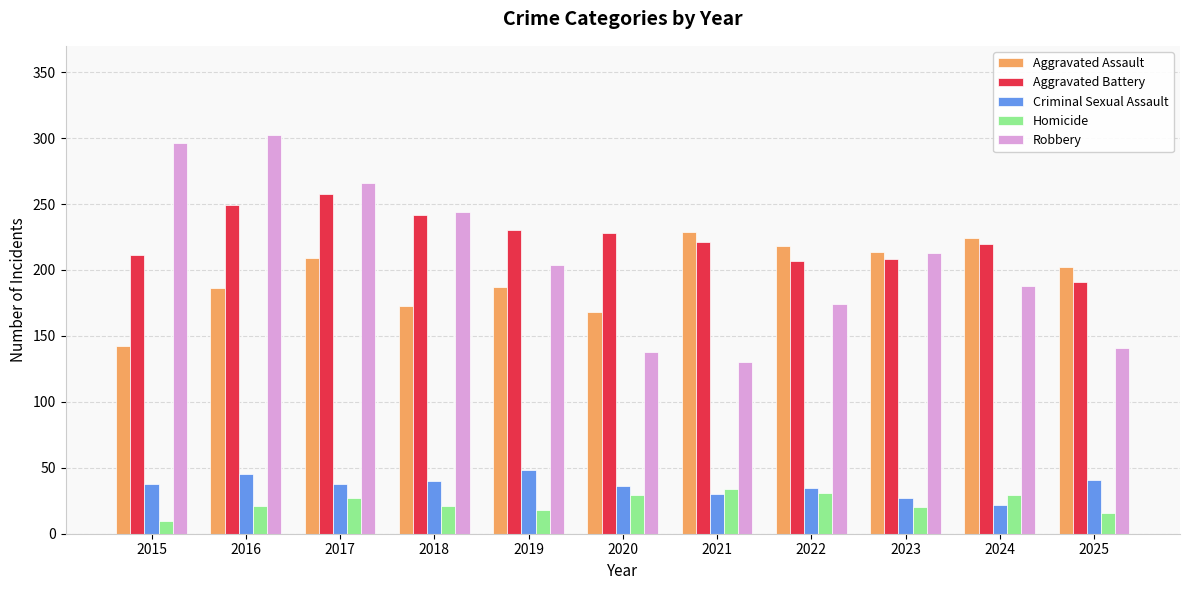

True or false: Aggravated Battery has a value of 242 at 2018.

True